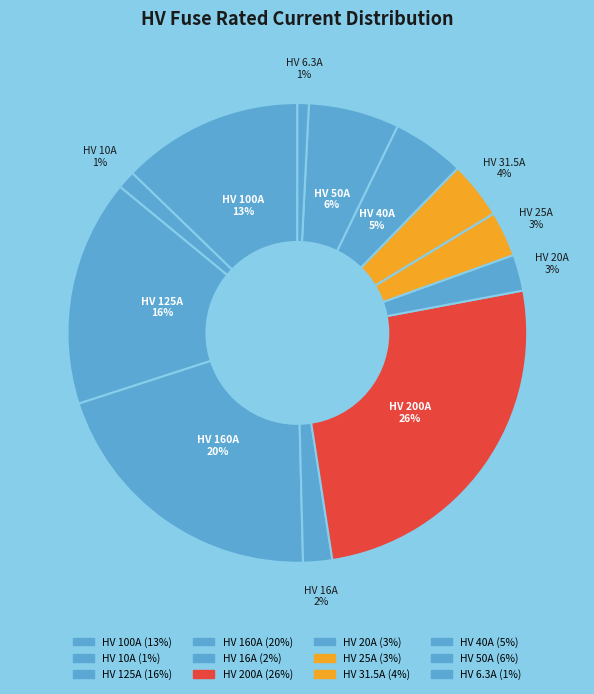

Which has a higher value, HV 100A or HV 20A?

HV 100A